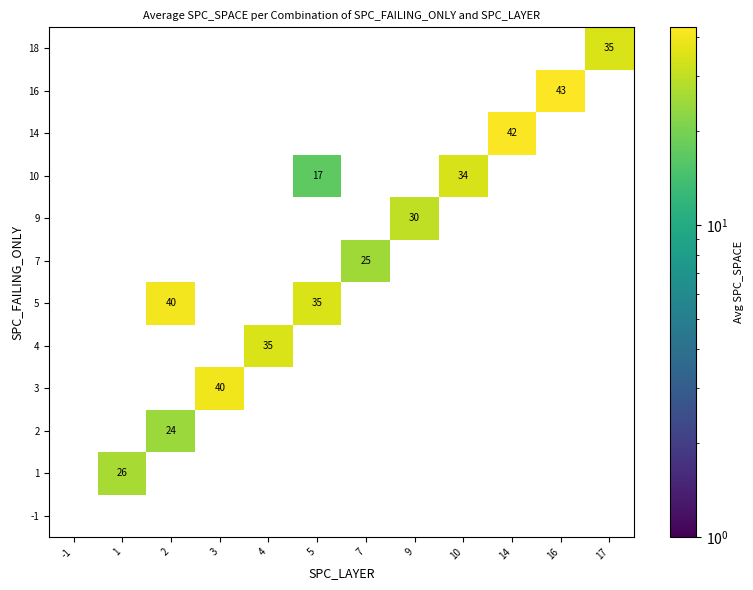

Is it true that 18 equals 35 at 17?

True